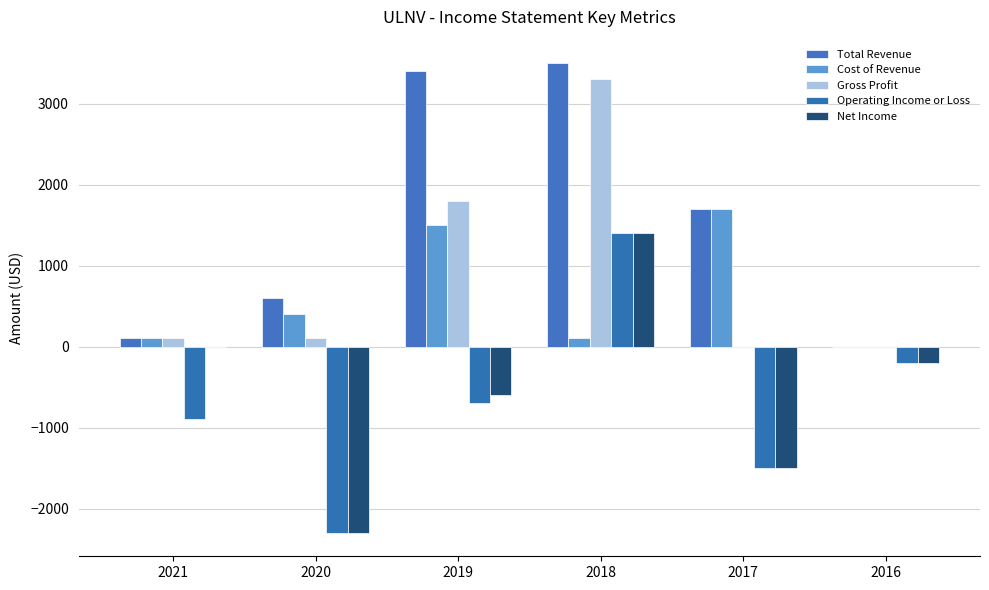

Reading left to right, what are all the values shown in this chart?

Total Revenue: 2021=100	2020=600	2019=3400	2018=3500	2017=1700	2016=0
Cost of Revenue: 2021=100	2020=400	2019=1500	2018=100	2017=1700	2016=0
Gross Profit: 2021=100	2020=100	2019=1800	2018=3300	2017=0	2016=0
Operating Income or Loss: 2021=-900	2020=-2300	2019=-700	2018=1400	2017=-1500	2016=-200
Net Income: 2021=0	2020=-2300	2019=-600	2018=1400	2017=-1500	2016=-200